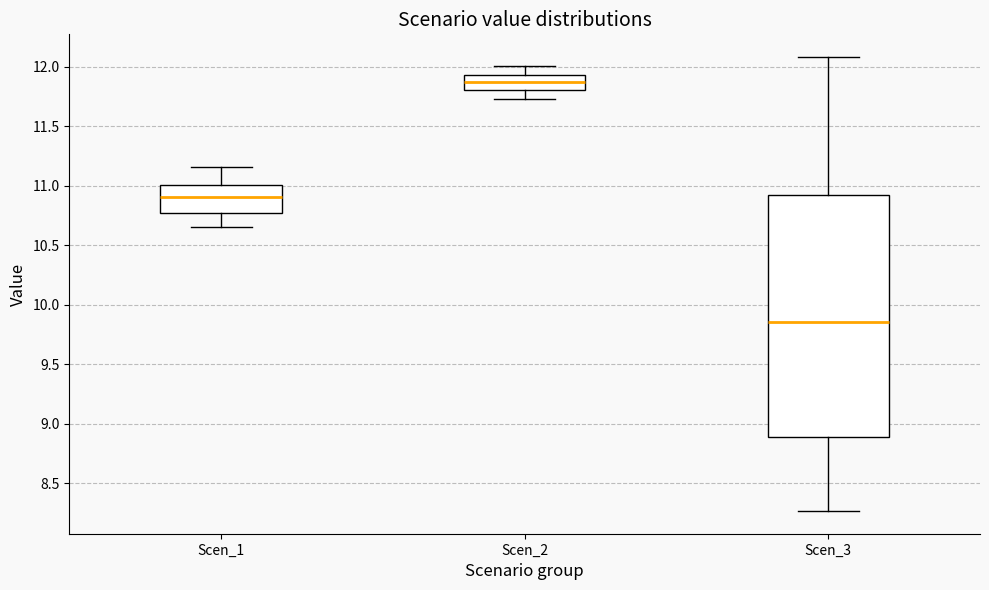

Reading left to right, read every box against the y-axis: the position of its median line, the range the box covers, and the ends of its whiskers. The values are not printed on the chart, so give them approximately, as read against the axis.

Scen_1: median 10.90, box 10.75 to 11.00, whiskers 10.65 to 11.15
Scen_2: median 11.85, box 11.80 to 11.95, whiskers 11.75 to 12.00
Scen_3: median 9.85, box 8.90 to 10.90, whiskers 8.25 to 12.10